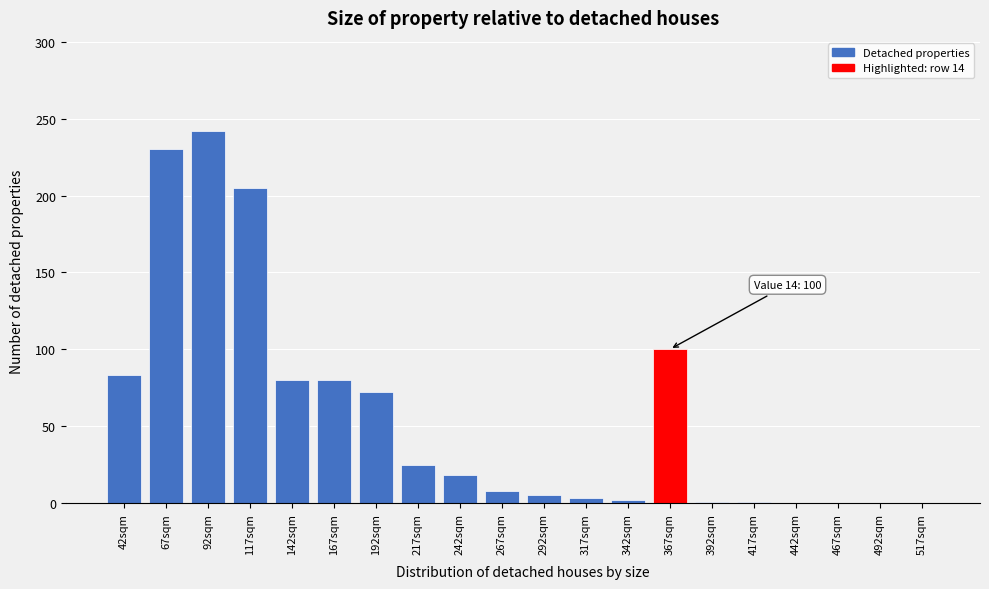

What is the change in value from 42sqm to 92sqm?

+159